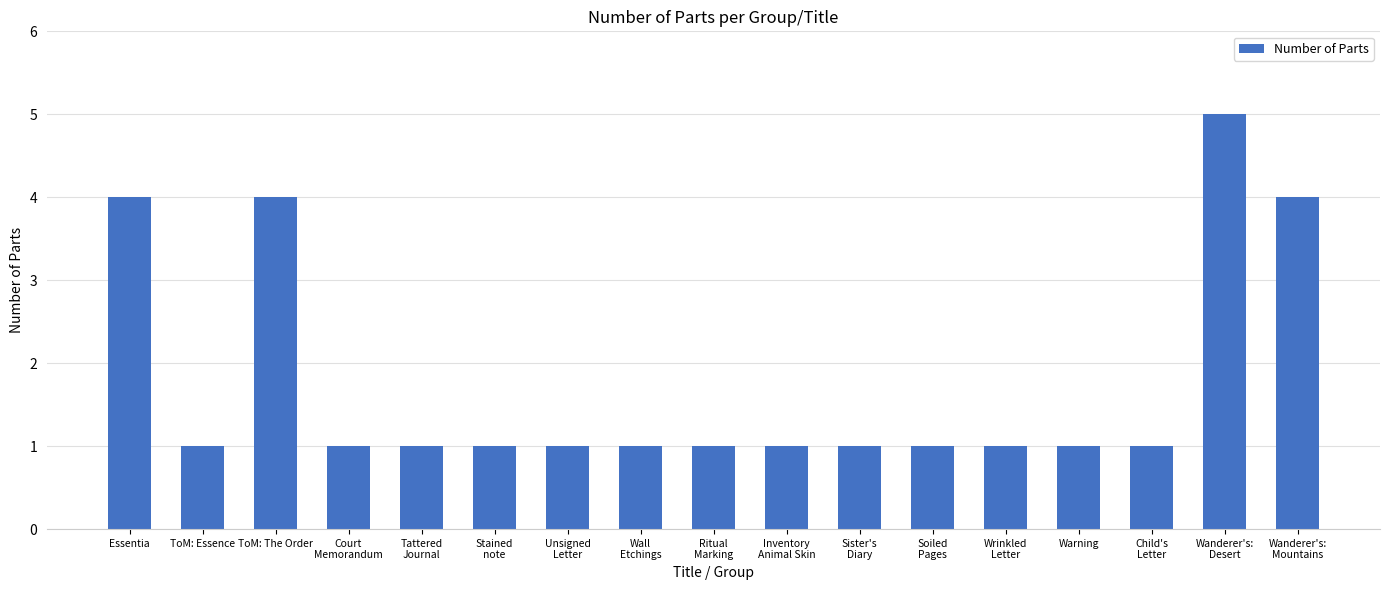

Approximately how many times larger is the value at Ritual
Marking compared to Tattered
Journal?

1.0